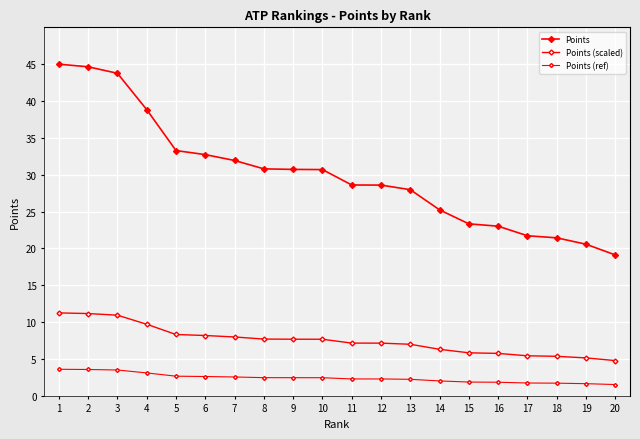

What is the difference between the highest and lowest values at 10?

28.2